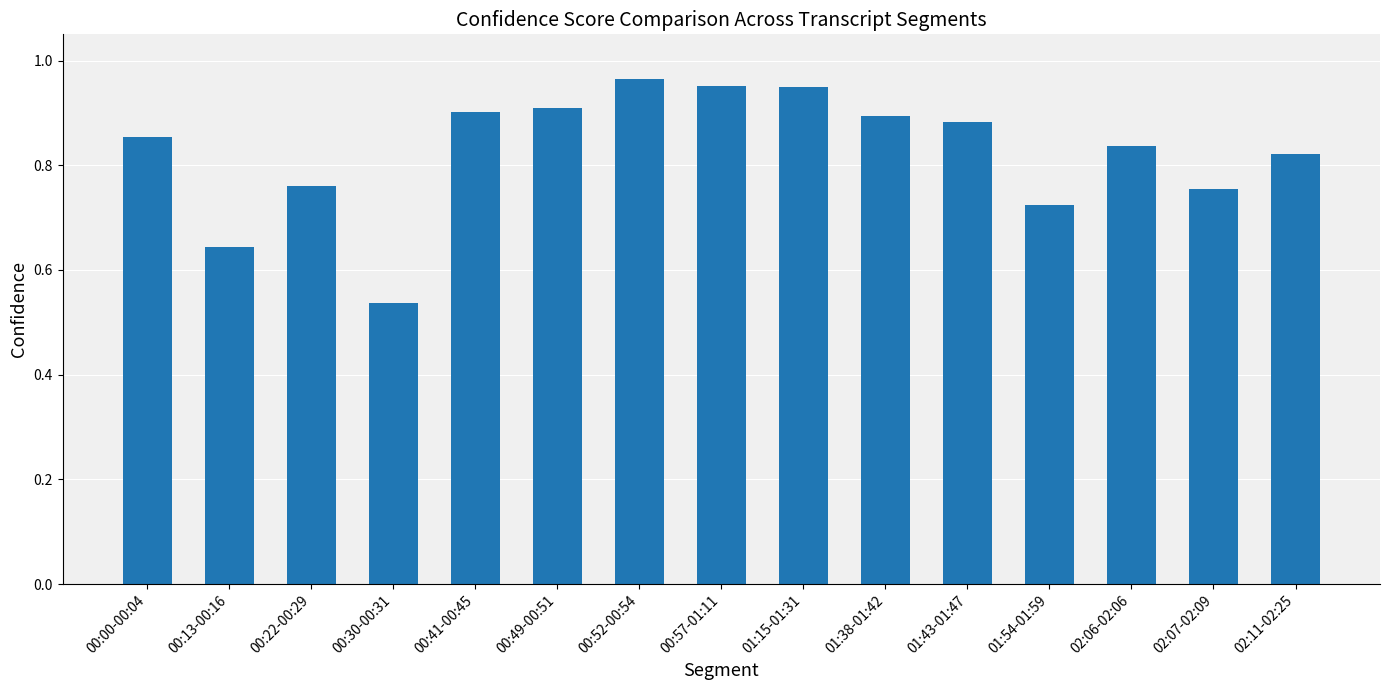

What is the sum of the values at 01:15-01:31 and 02:11-02:25?

1.8